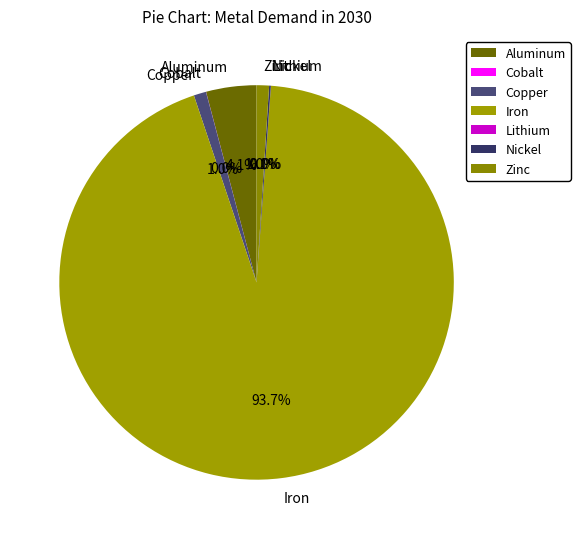

Is Iron the majority of the pie?

Yes